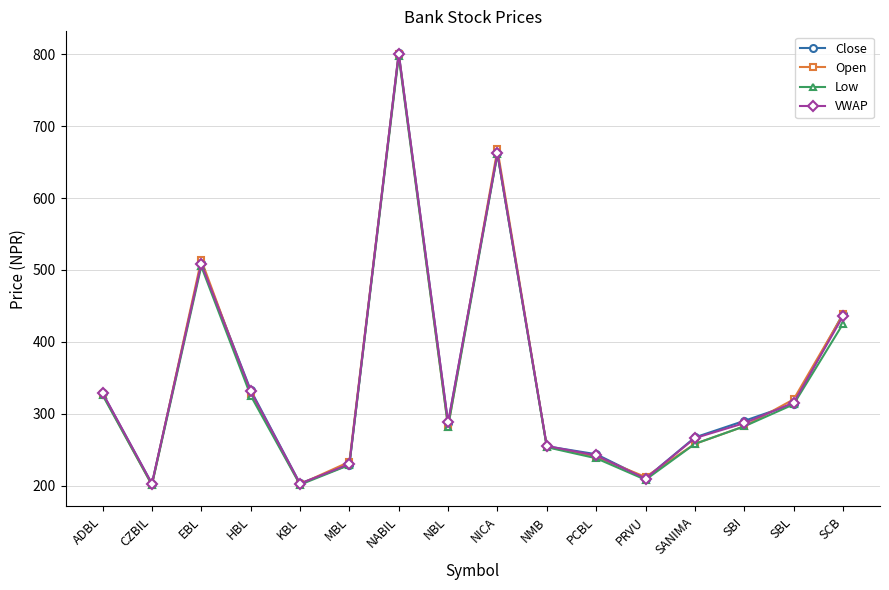

Where is the first local minimum for Open?

CZBIL